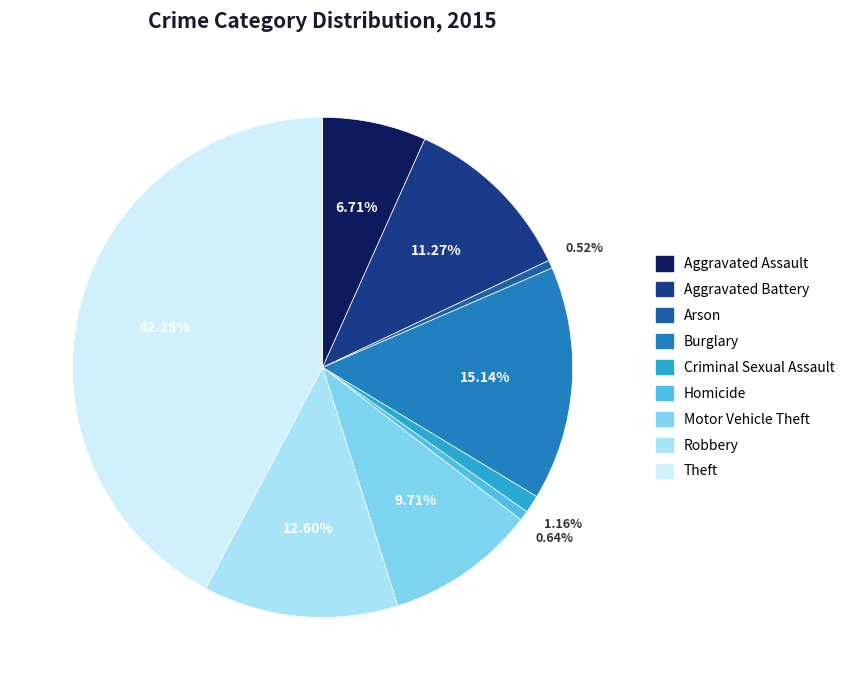

The Motor Vehicle Theft slice represents 20% of the pie. True or false?

False